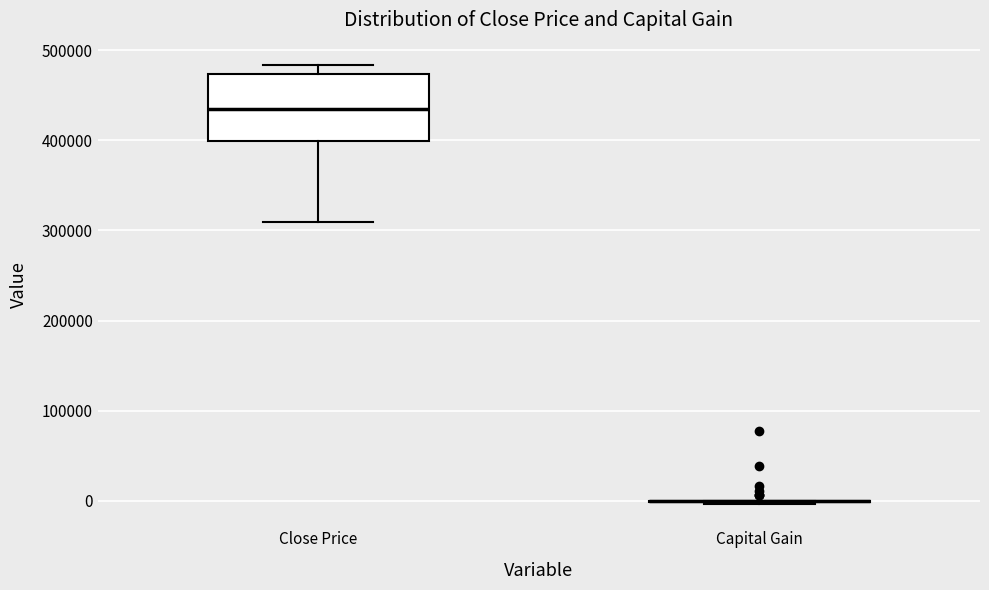

Reading left to right, transcribe this box plot: for each box, give where its median line is, the range the box spans, and where its two whiskers end, as read against the y-axis. The values are not printed on the chart, so give them approximately, as read against the axis.

Close Price: median 440000, box 400000 to 470000, whiskers 310000 to 480000
Capital Gain: box collapsed to a line at 0, whiskers 0 to 0